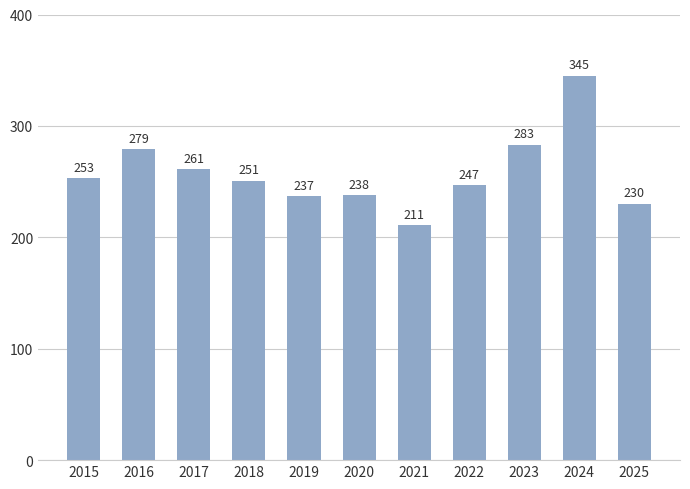

How many distinct data groups are displayed?

1